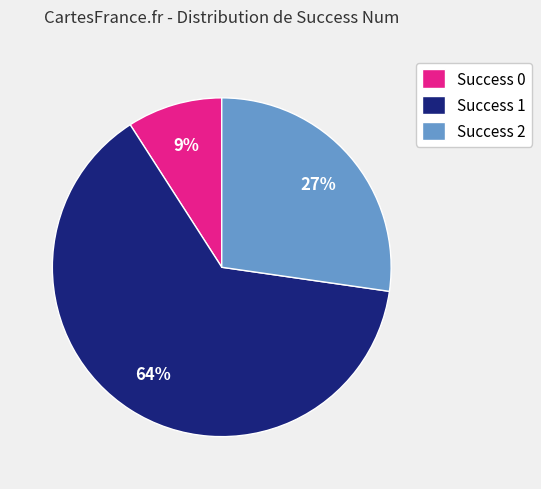

The Success 2 slice represents 27% of the pie. True or false?

True